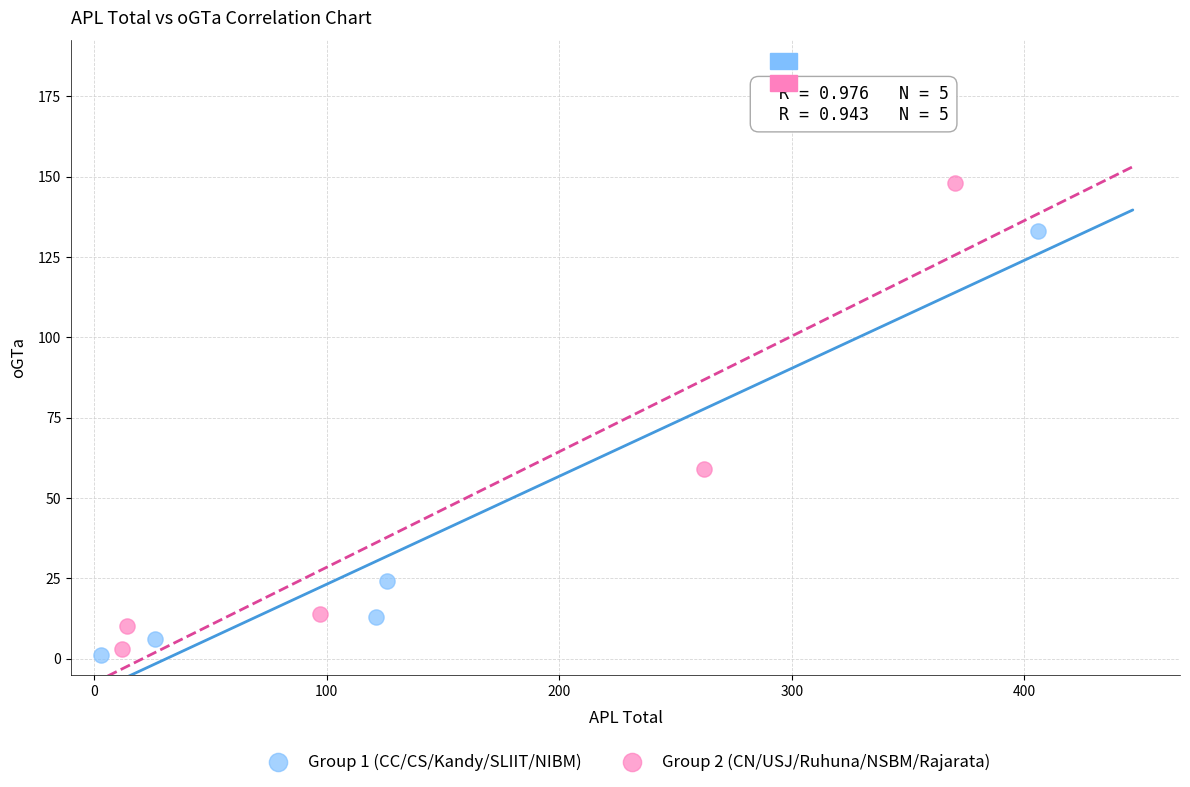

Which series has the largest Y range (max minus min)?

Group 2 (CN/USJ/Ruhuna/NSBM/Rajarata)